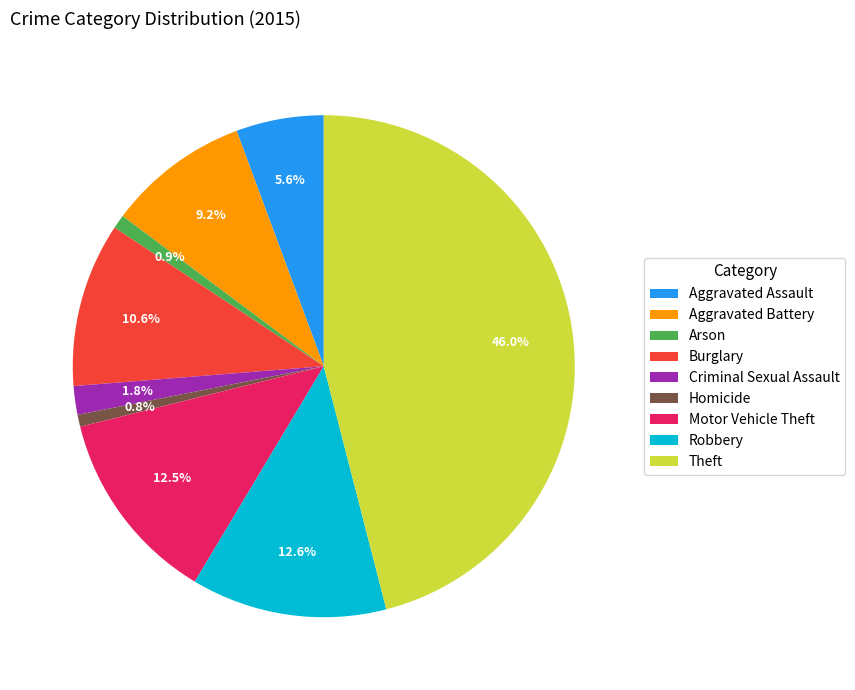

To the nearest percent, what is the average slice percentage?

11%